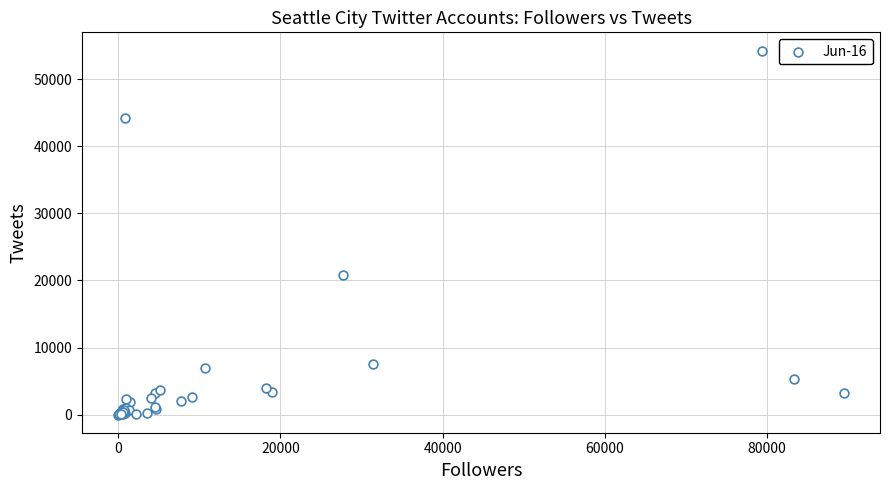

What Y value in the scatter plot is closest to 27146?

20791